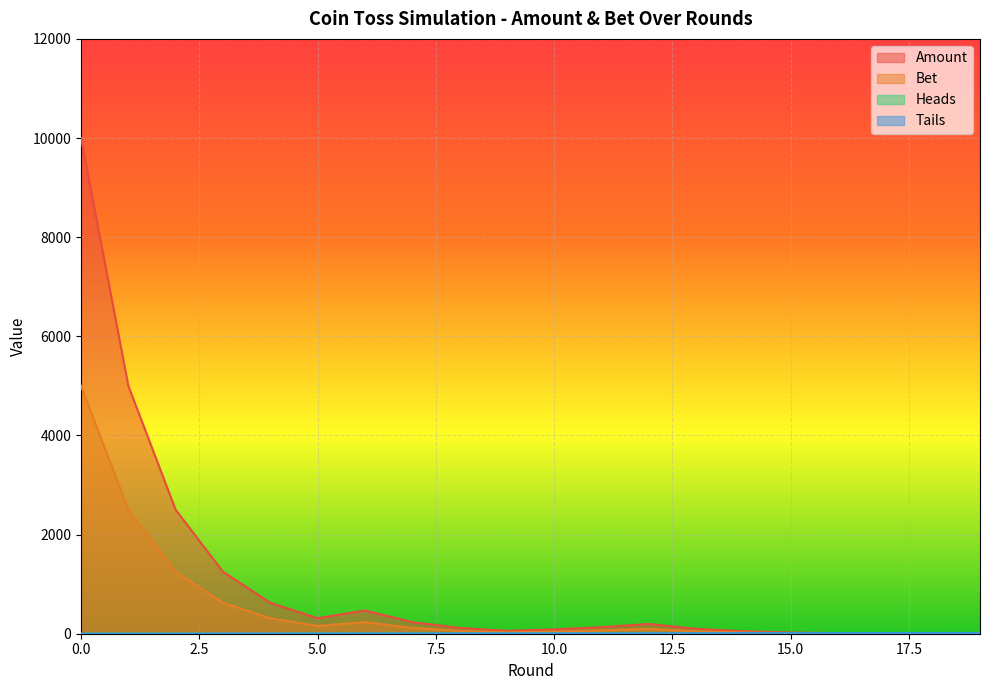

Where is Heads nearest to the value 2?

9